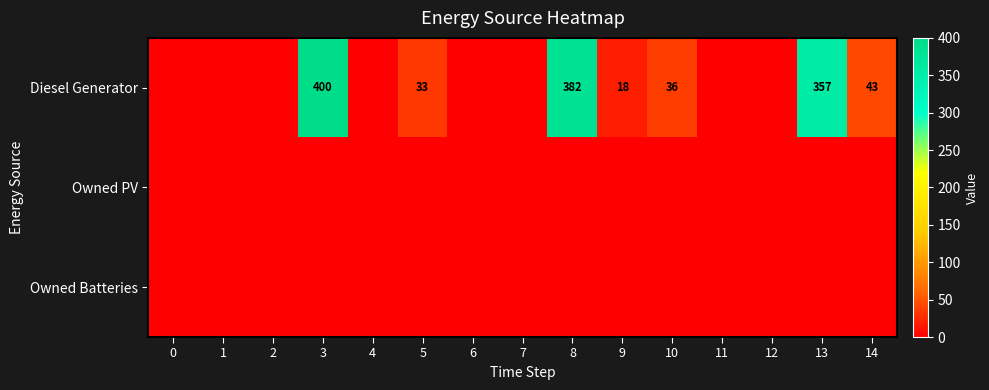

The Diesel Generator series shows 18 at 9. True or false?

True